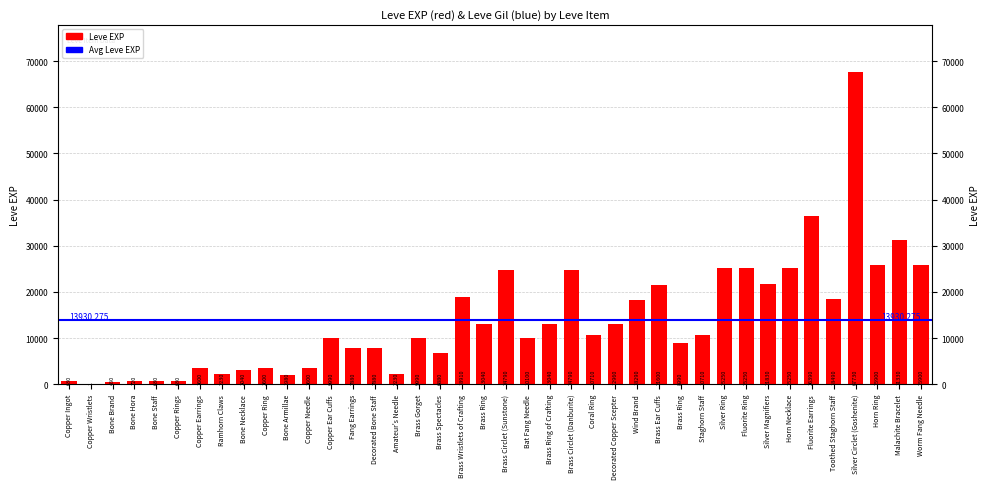

How many values are below 10710?

20